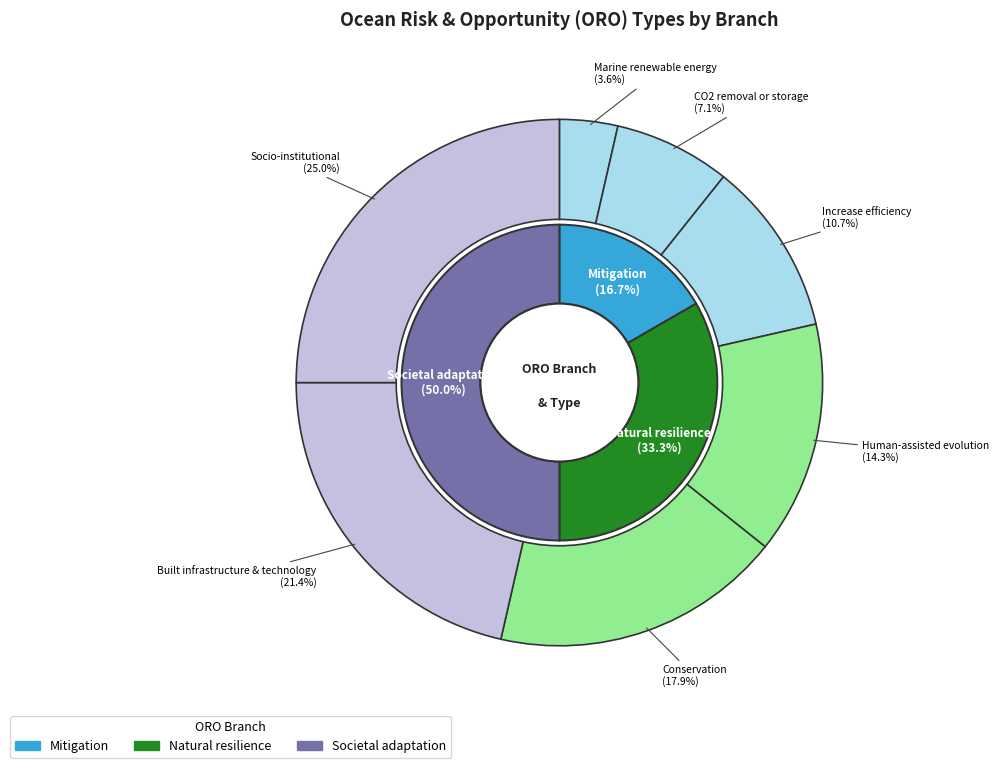

Count the number of slices in the pie.

10